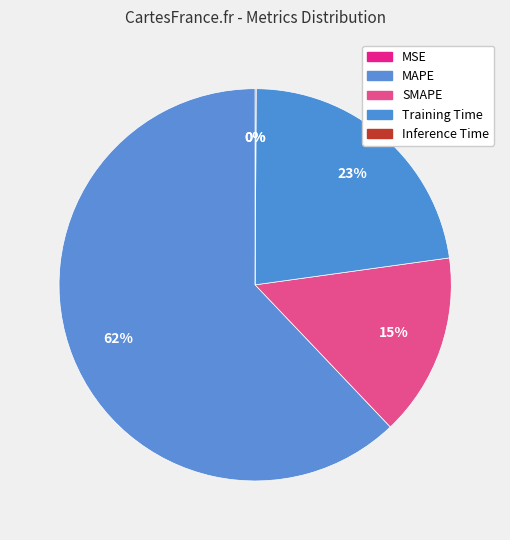

Combined, do Inference Time and MSE account for over 50%?

No